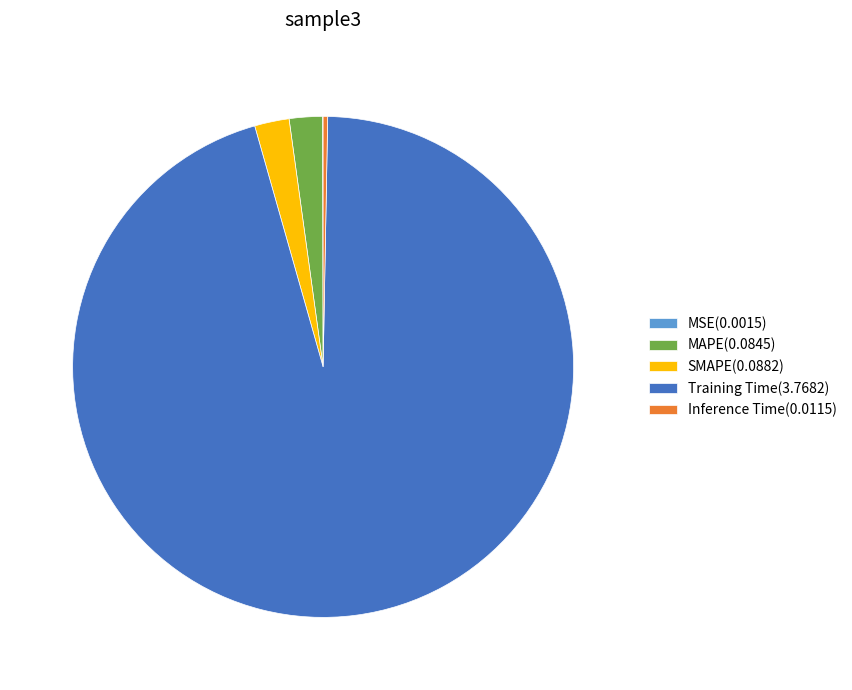

Is the sum of Inference Time(0.0115) and MAPE(0.0845) greater than half?

No